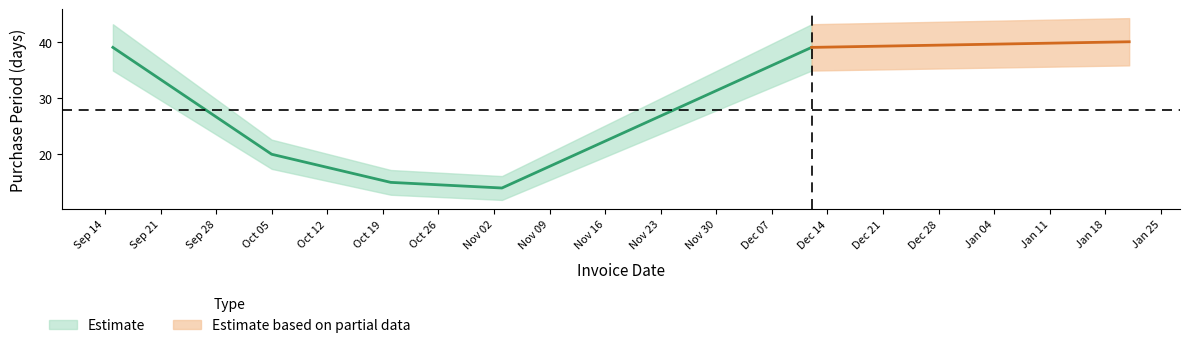

Is this an area chart (filled region under the line)?

No